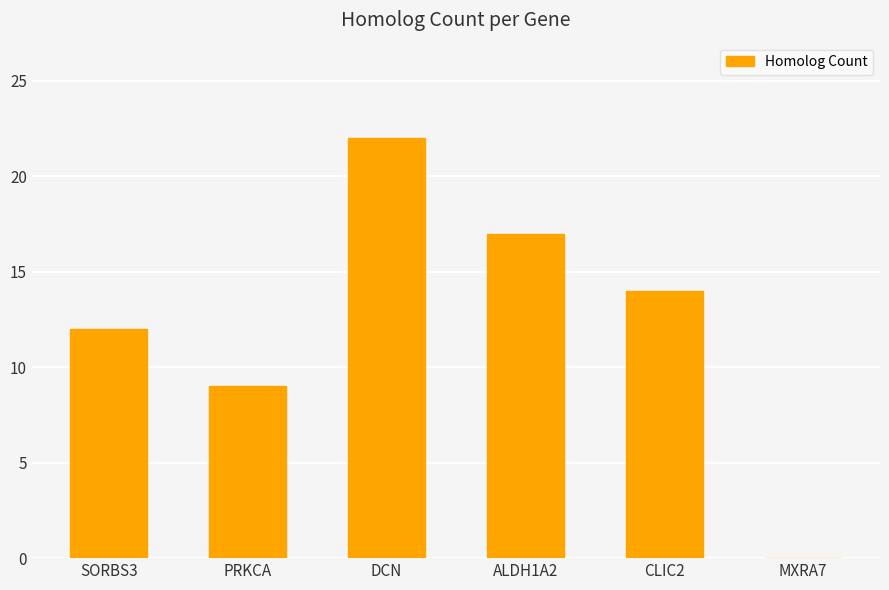

Reading left to right, transcribe all the data shown in this chart.

12	9	22	17	14	0